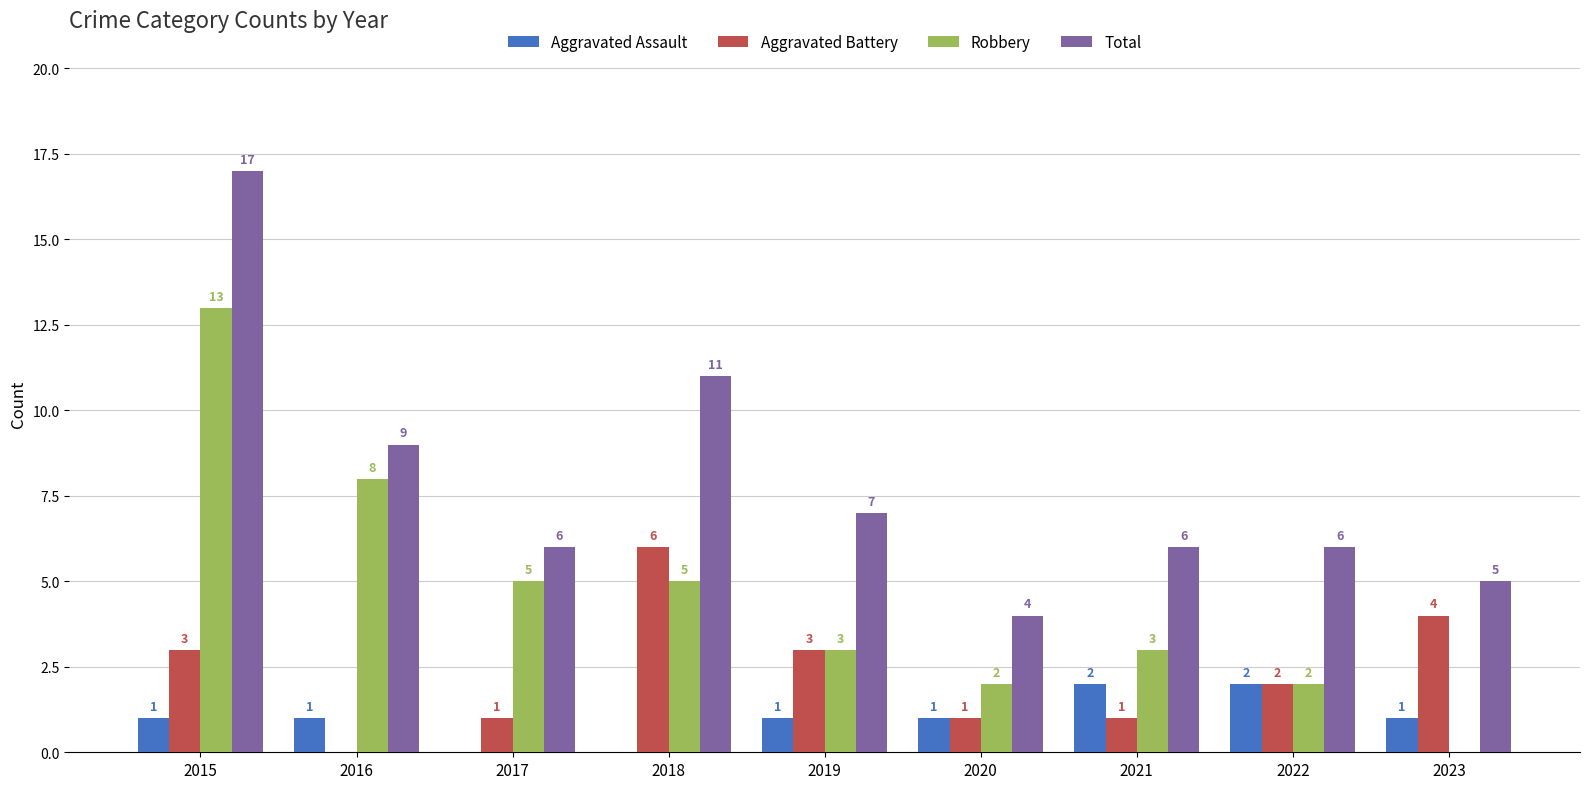

How many groups of bars are there?

9